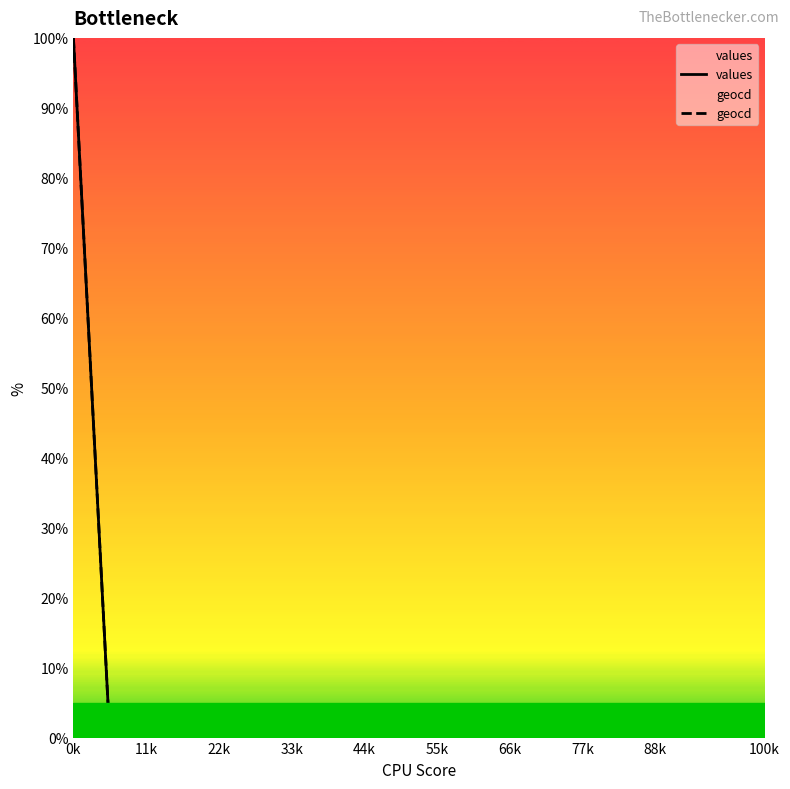

Which series has the largest total across all categories?

geocd